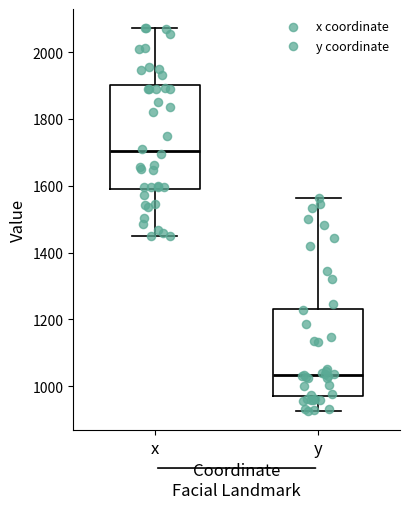

Where does the lower whisker of the box for x end on the y-axis? The values are not printed on the chart, so give them approximately, as read against the axis.

1440